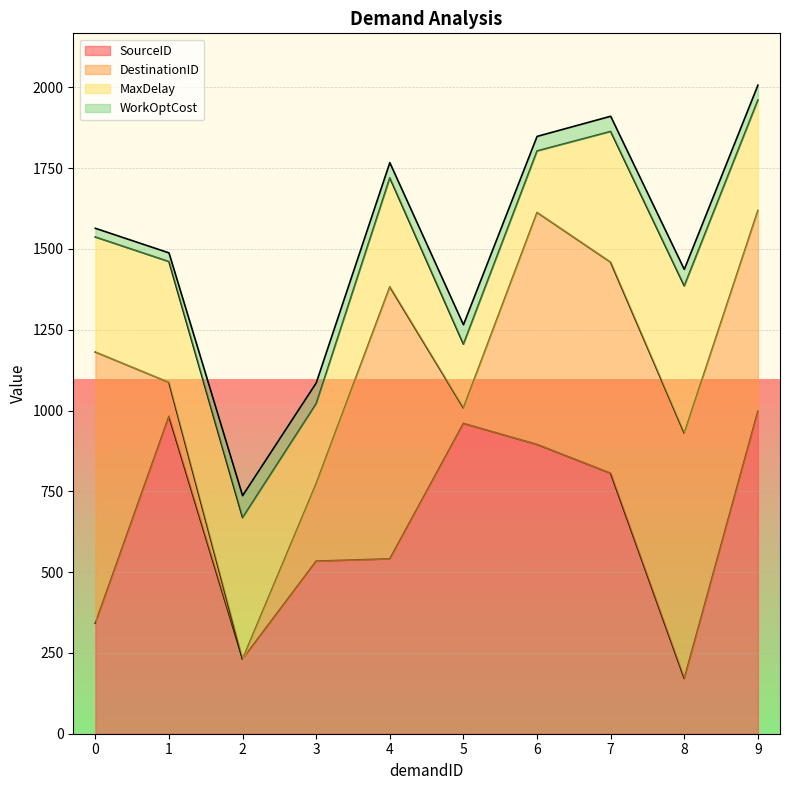

What is the value of the SourceID point at the 9th from the left?

171.0